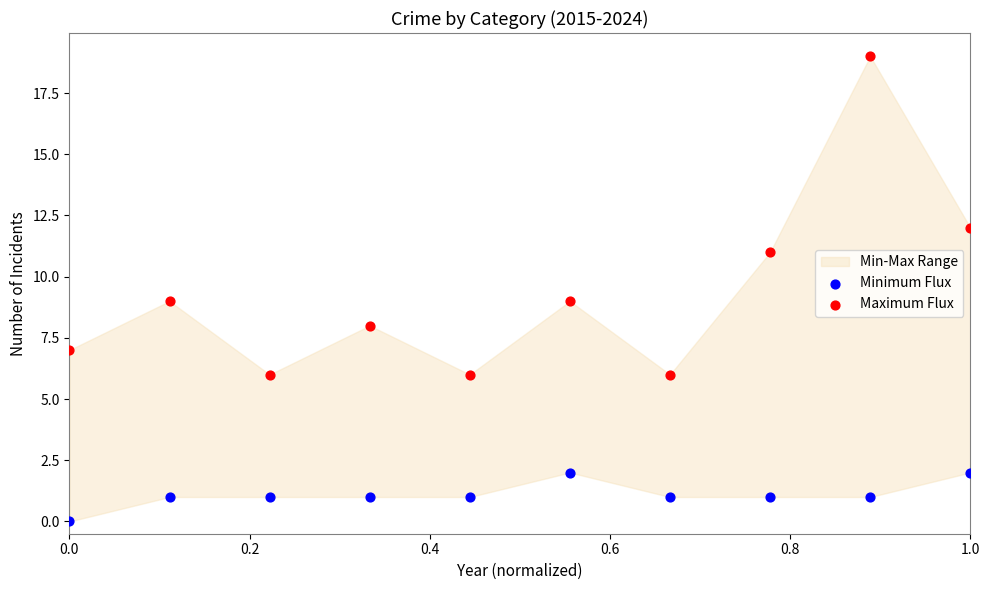

Which series contains the highest Y value?

Maximum Flux